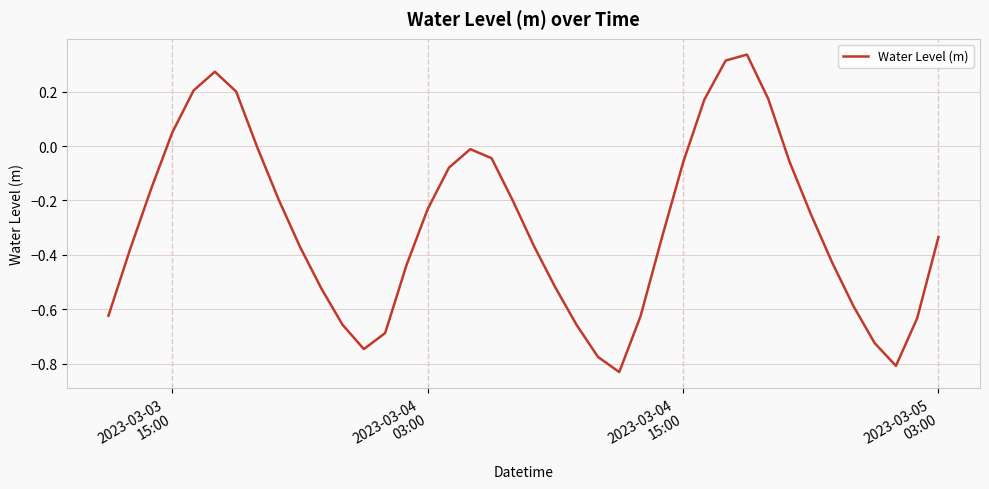

What is the difference between the maximum and minimum values?

1.2